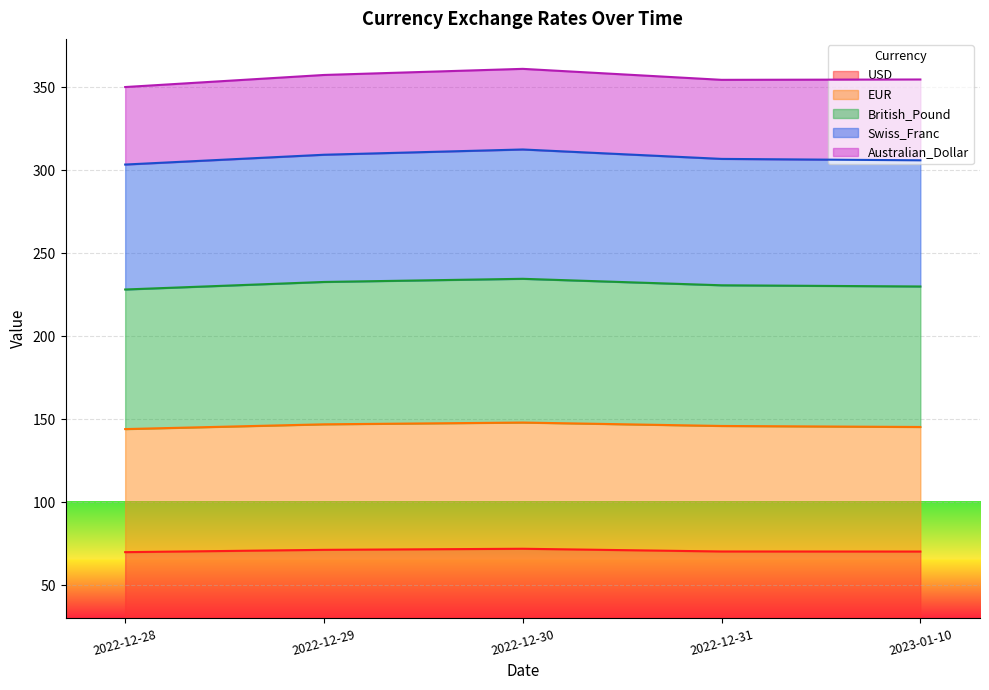

True or false: Swiss_Franc and British_Pound cross at least once.

False